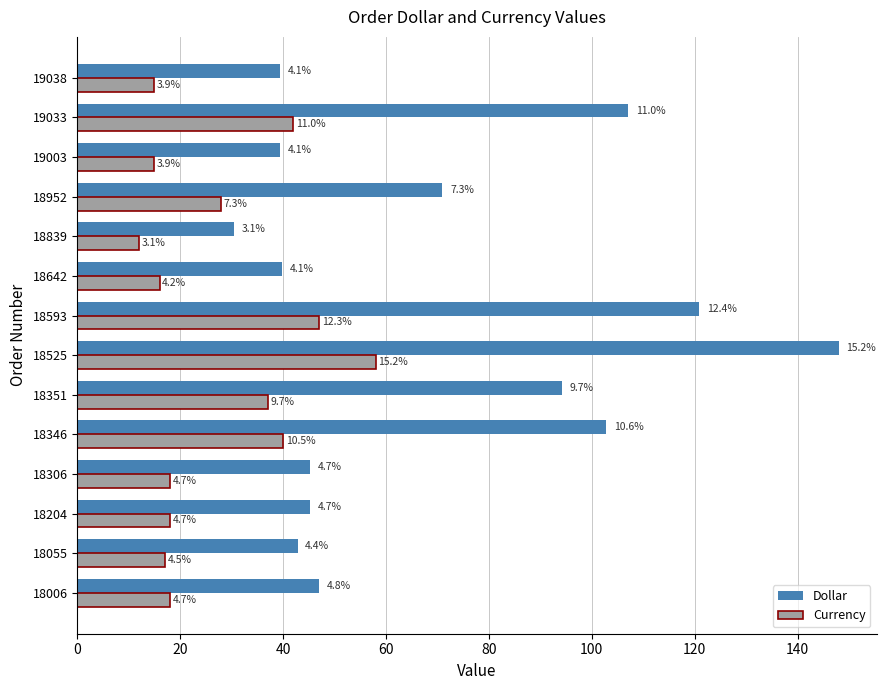

What are all the series names shown in the legend?

Dollar, Currency